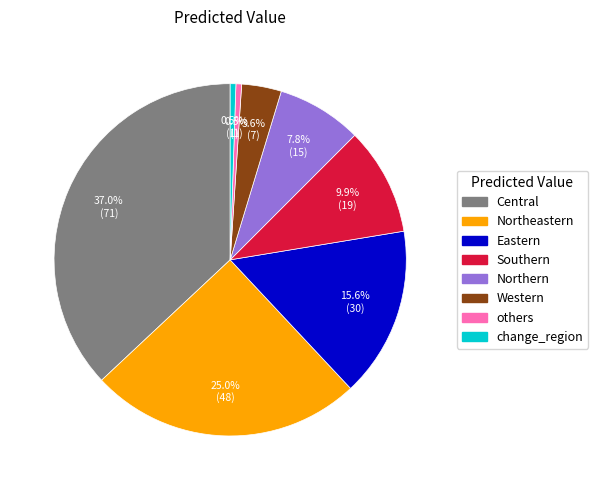

How much of the chart is everything except change_region?

99.5%